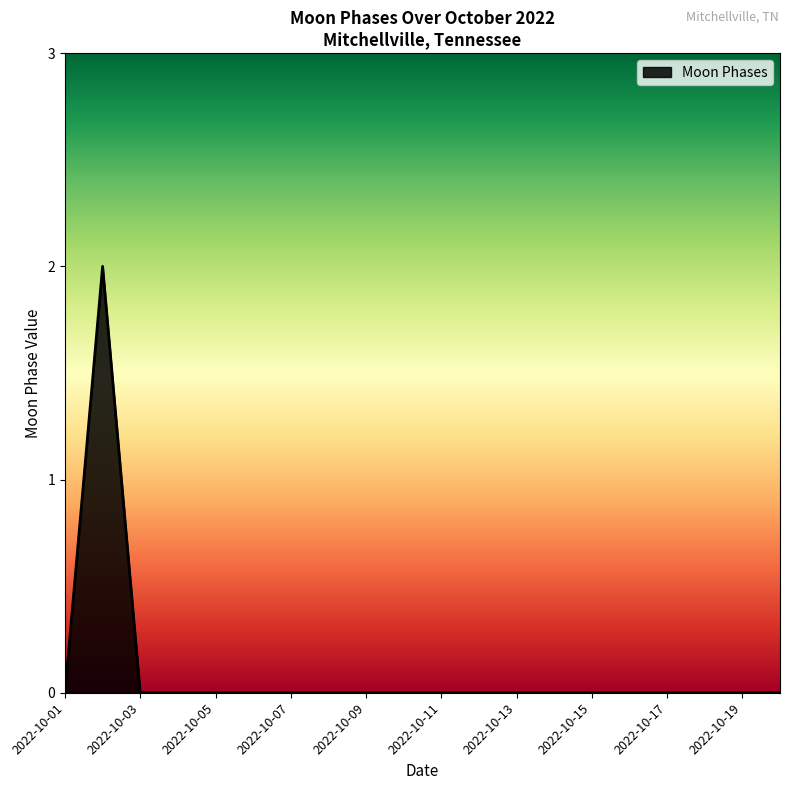

How many values are between 0 and 1?

19